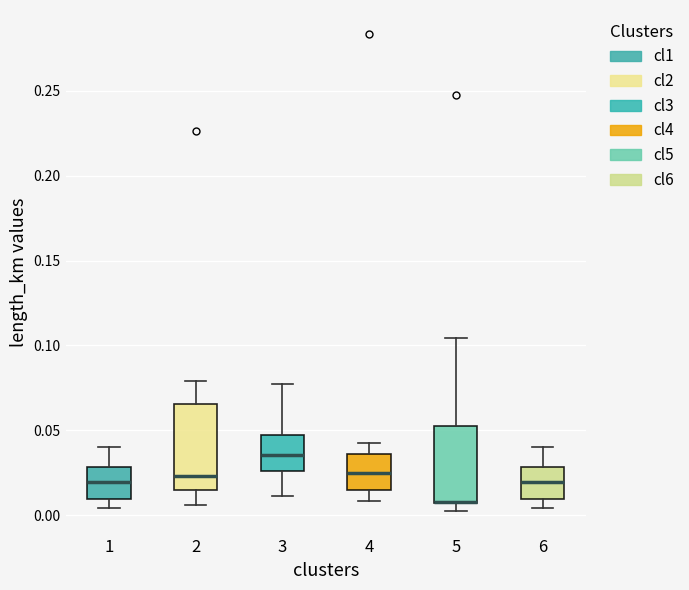

Comparing the boxes themselves (not the whiskers), which one is the tallest?

2